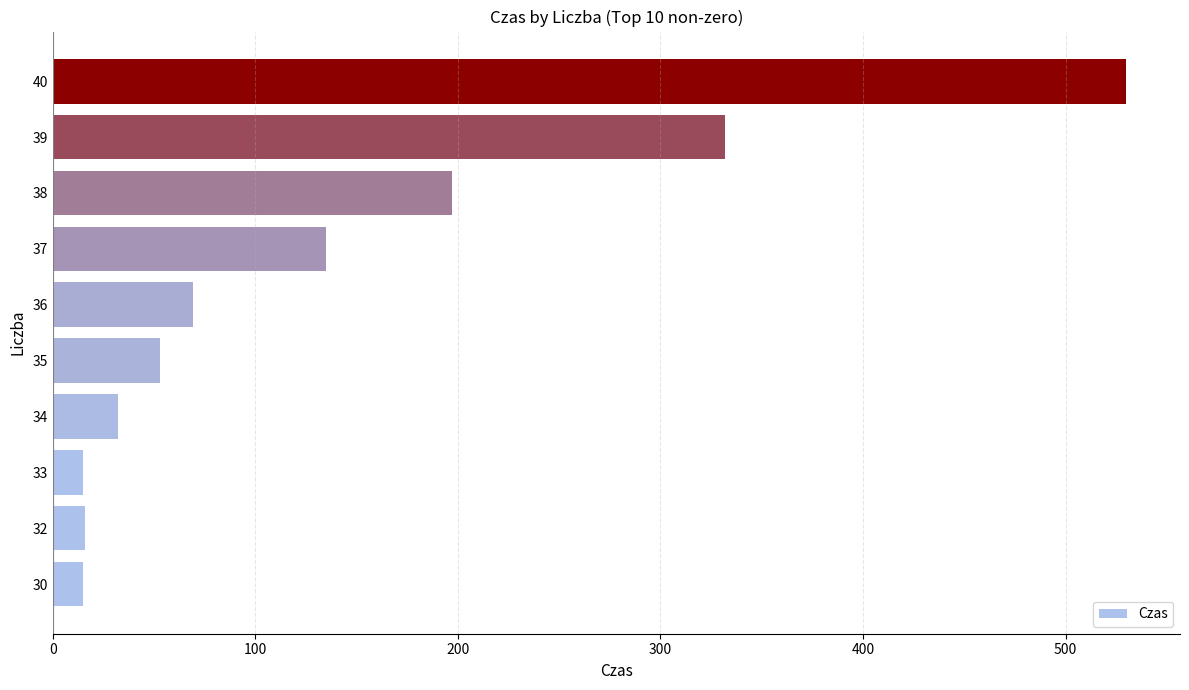

What is the greatest value displayed?

530